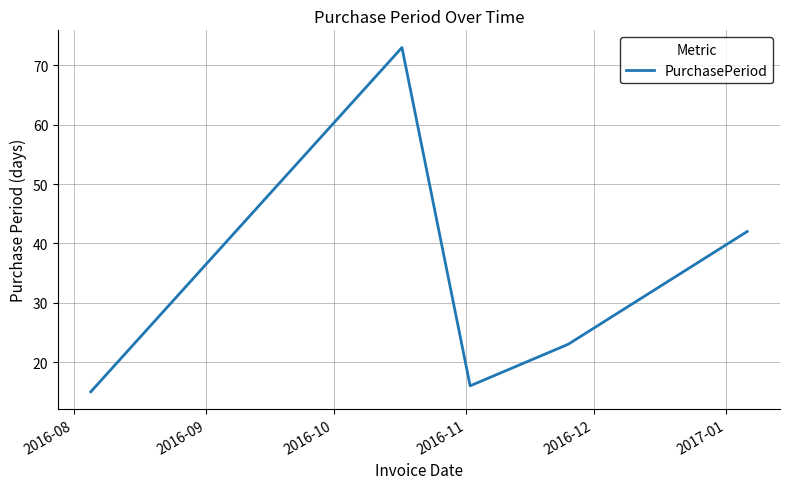

What is the average value?

34